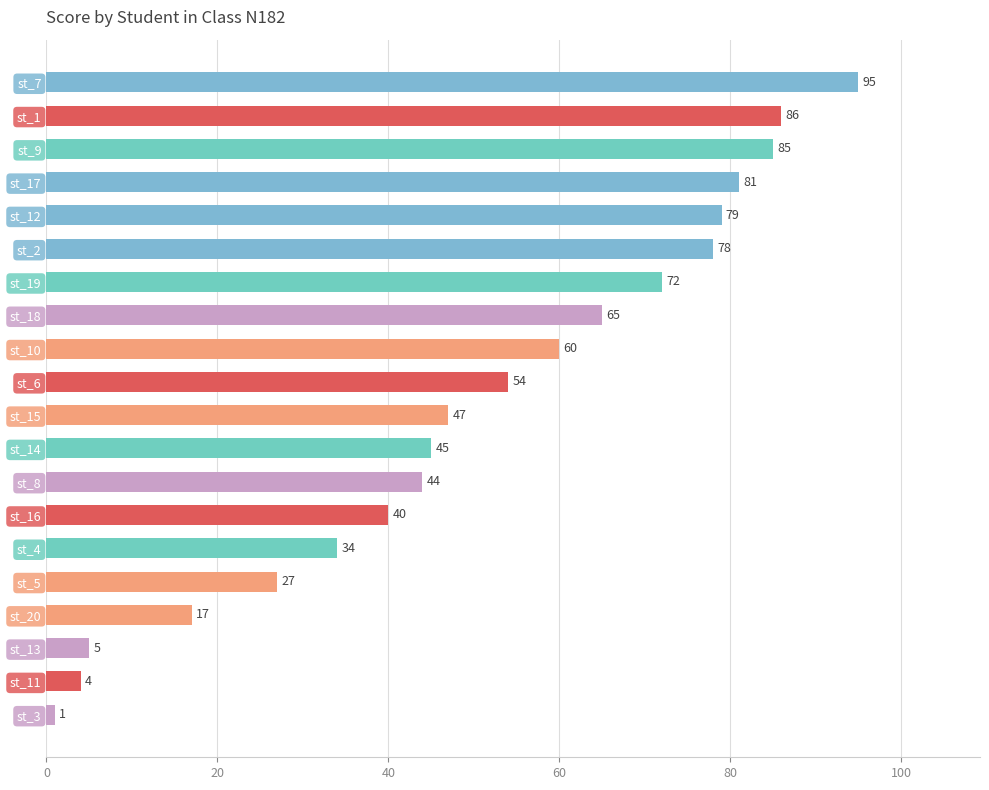

Rank the categories by value from lowest to highest.

st_3, st_11, st_13, st_20, st_5, st_4, st_16, st_8, st_14, st_15, st_6, st_10, st_18, st_19, st_2, st_12, st_17, st_9, st_1, st_7